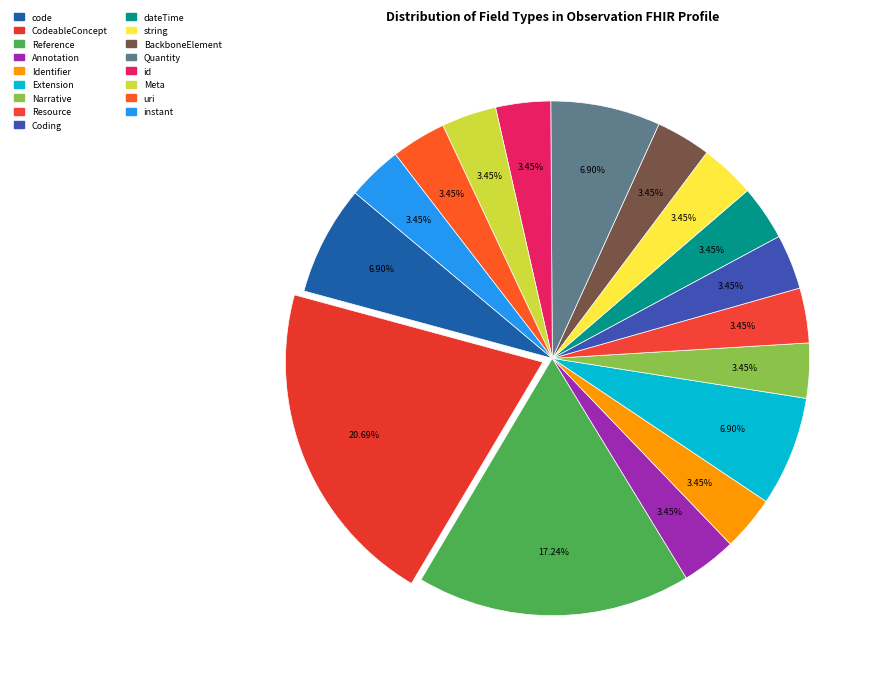

How many slices are in this pie chart?

17